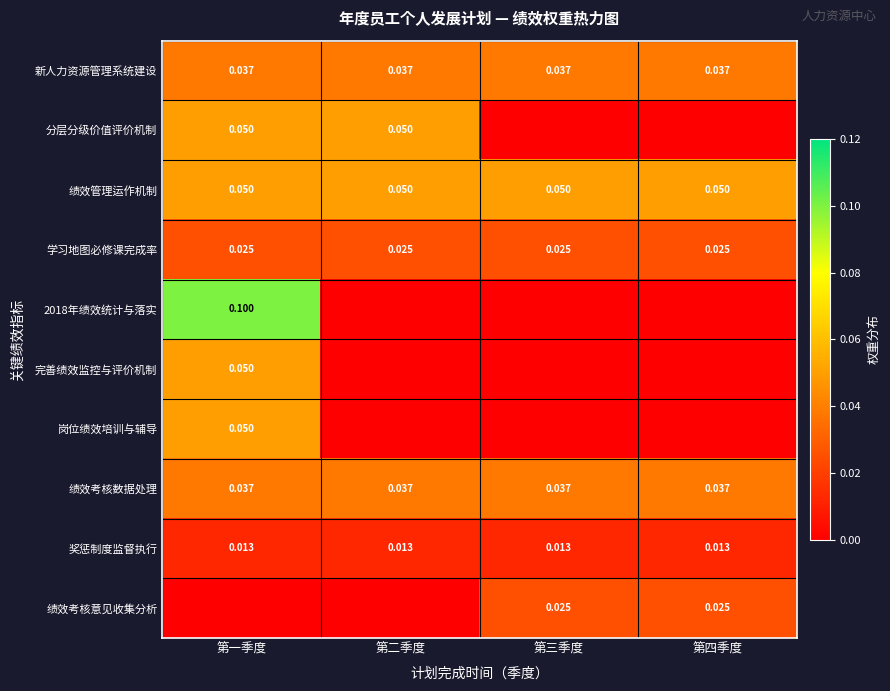

What is the sum of the 2018年绩效统计与落实 values at 第一季度 and 第二季度?

0.1